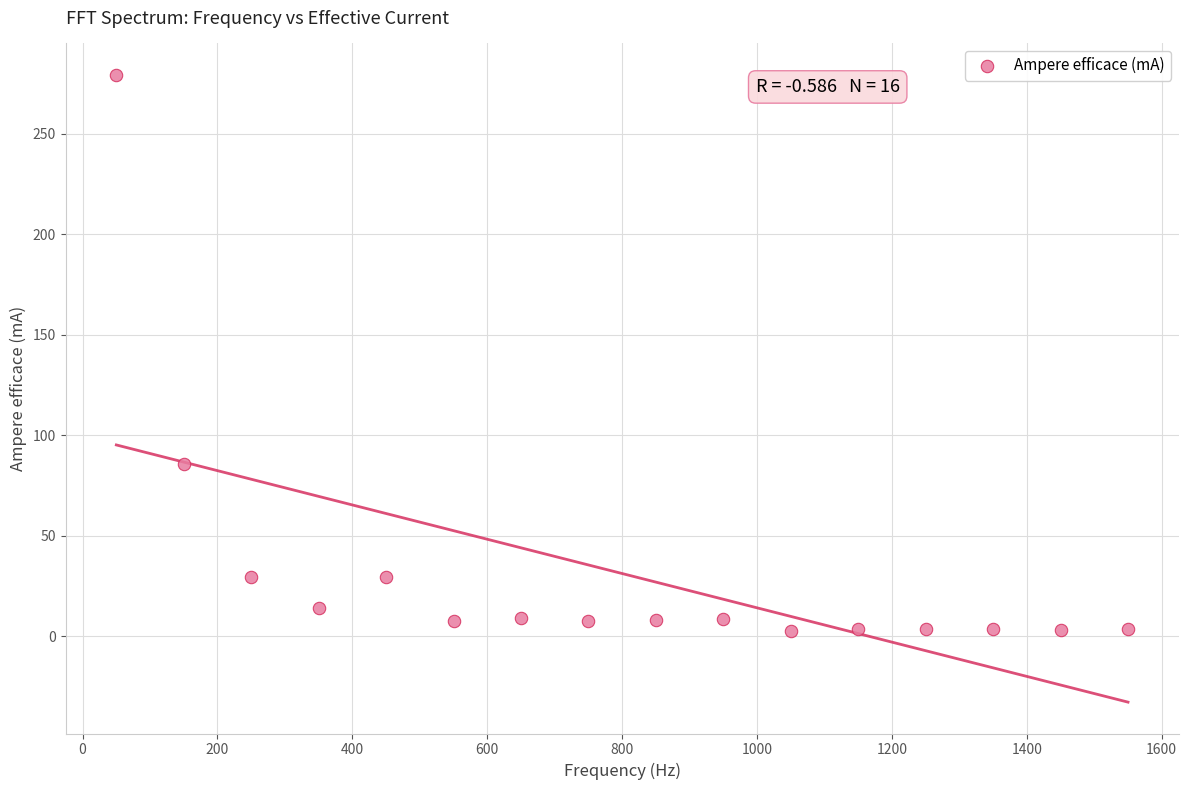

What is the range of X values (max minus min)?

1500.0